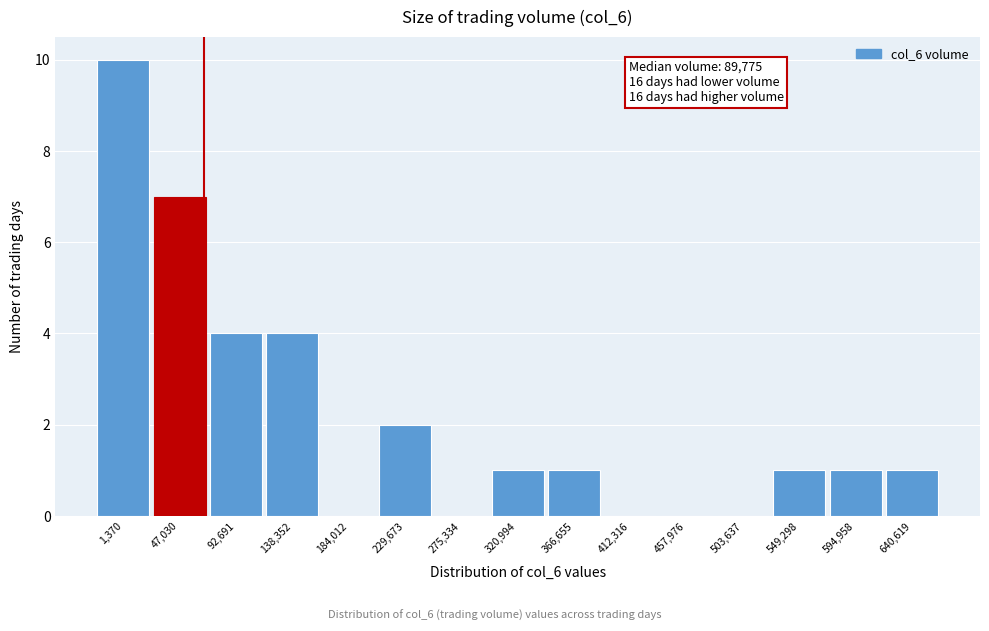

Reading left to right, transcribe all the data shown in this chart.

1,370=10	47,030=7	92,691=4	138,352=4	184,012=0	229,673=2	275,334=0	320,994=1	366,655=1	412,316=0	457,976=0	503,637=0	549,298=1	594,958=1	640,619=1